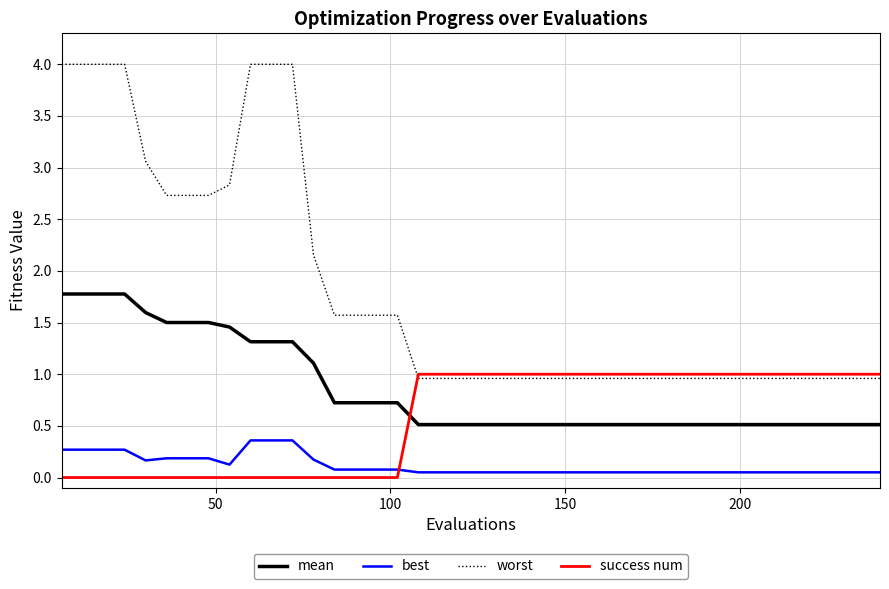

List the series in order of their overall mean, highest first.

worst, mean, success num, best